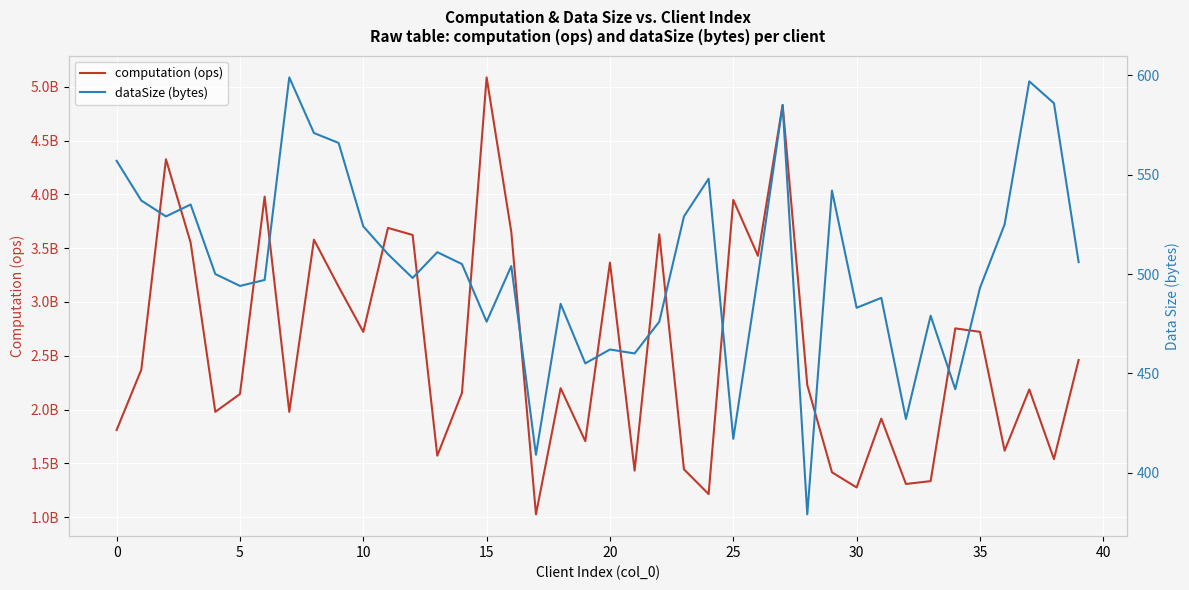

True or false: dataSize (bytes) has more than 2 points higher than both neighbors.

True